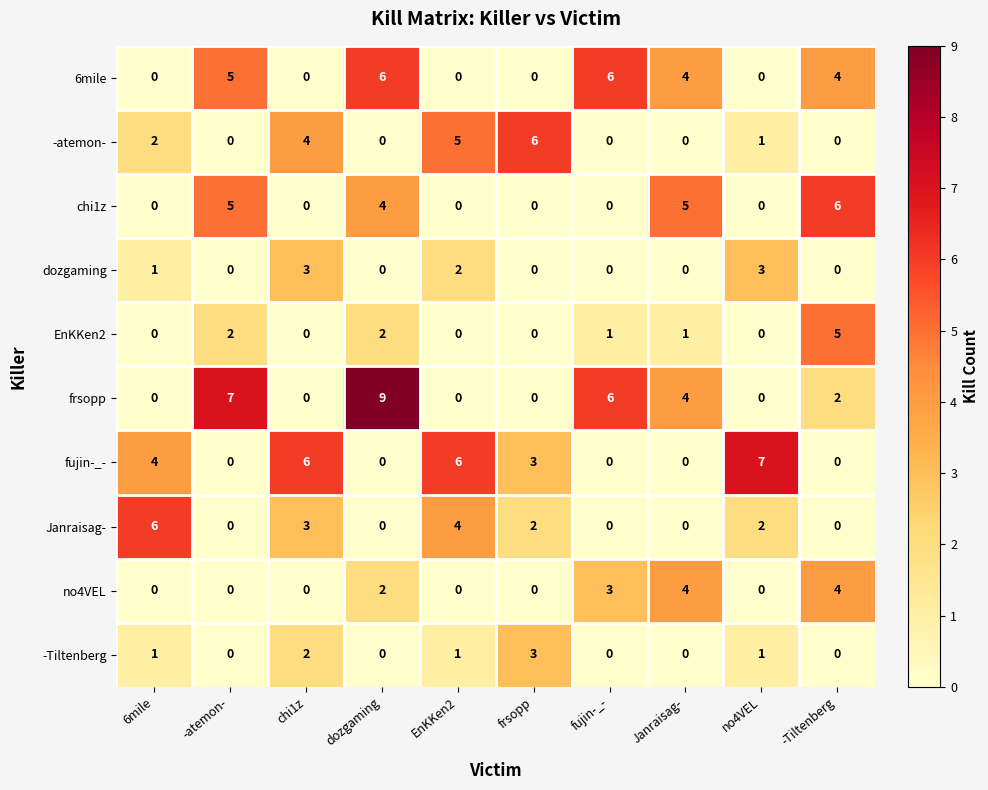

Count the dozgaming values in the range 0 to 2.

8